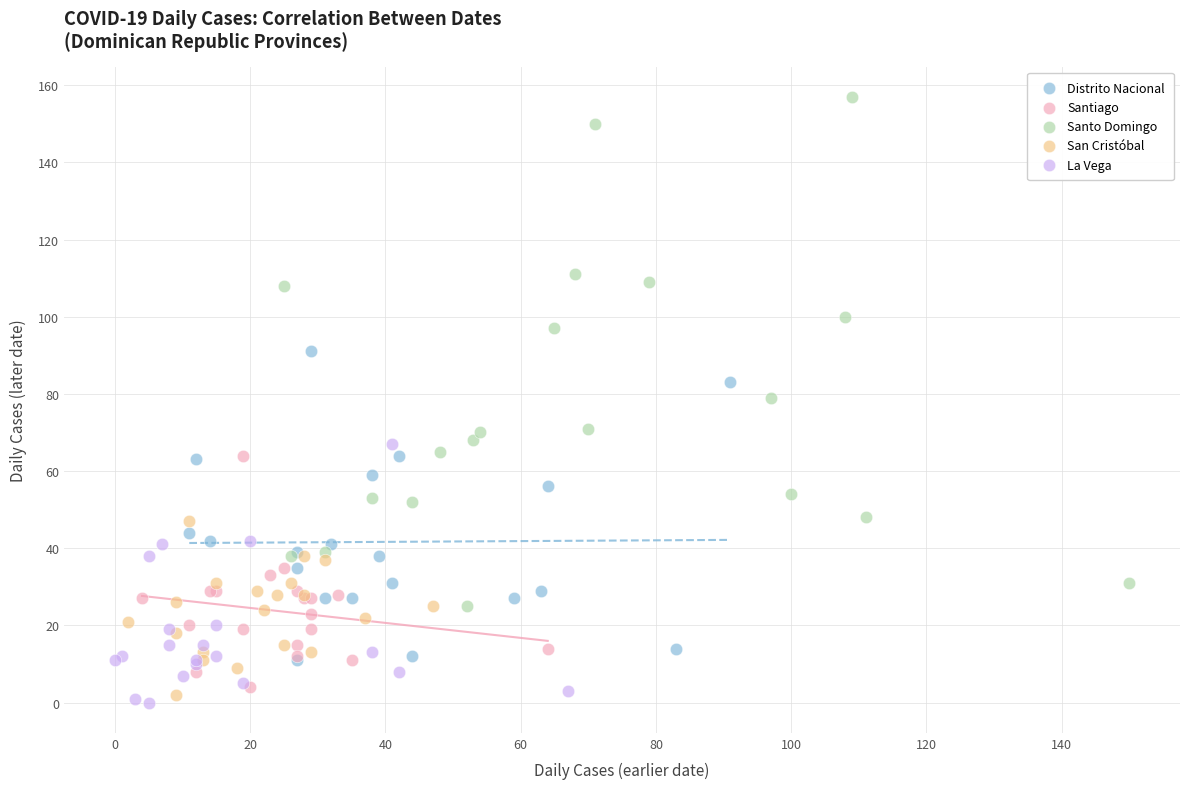

Which series has the widest spread of Y values?

Santo Domingo